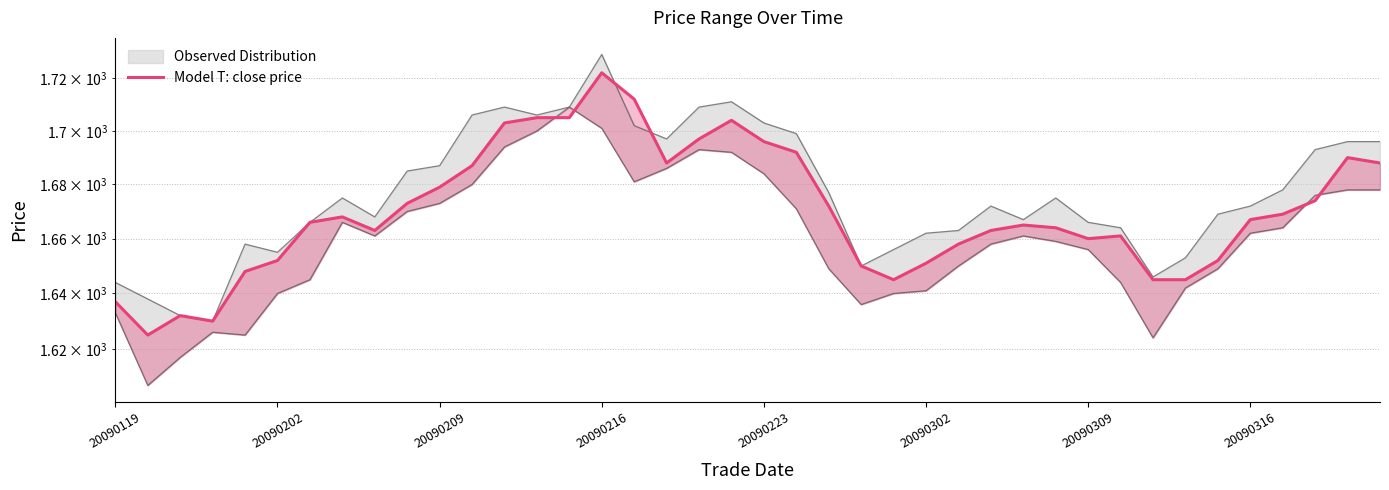

What is the sum of the values at 37 and 20090309?

3340